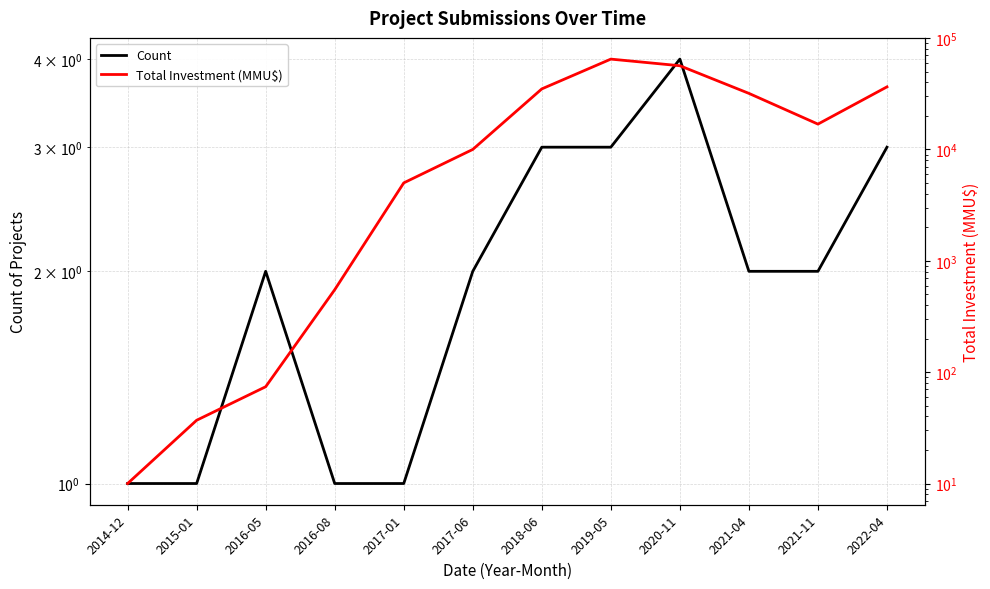

At which category does the chart reach its minimum across all series?

2014-12